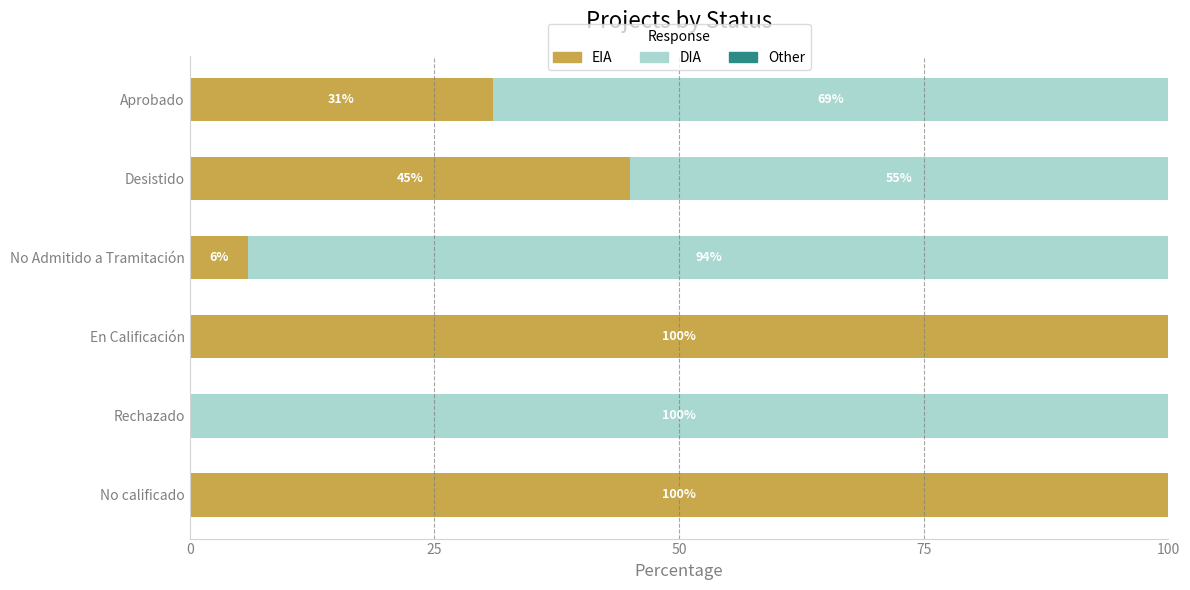

What is the total value across all series at No Admitido a Tramitación?

100